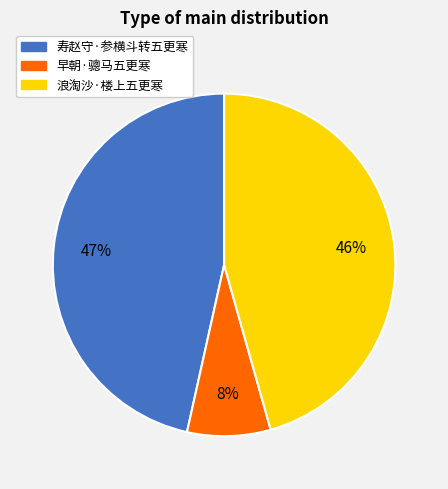

Between 浪淘沙·楼上五更寒 and 寿赵守·参横斗转五更寒, which is larger?

寿赵守·参横斗转五更寒